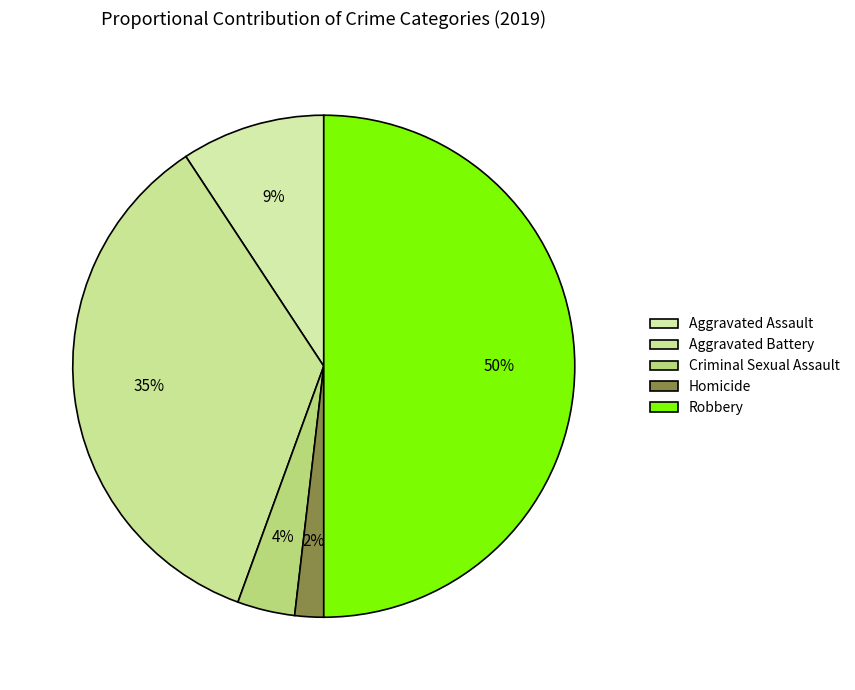

What percentage do Robbery and Aggravated Assault together represent?

59.3%